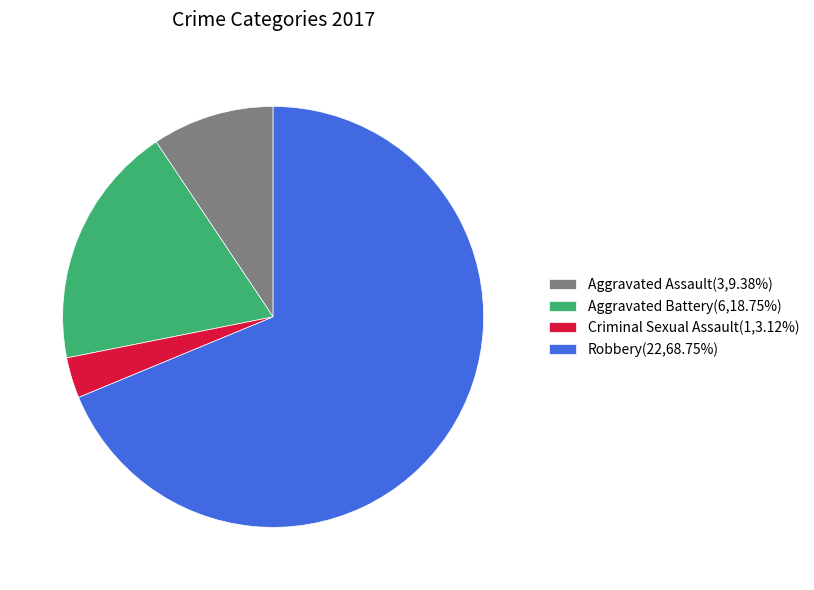

Do Robbery(22,68.75%) and Aggravated Battery(6,18.75%) together represent more than half of the pie?

Yes